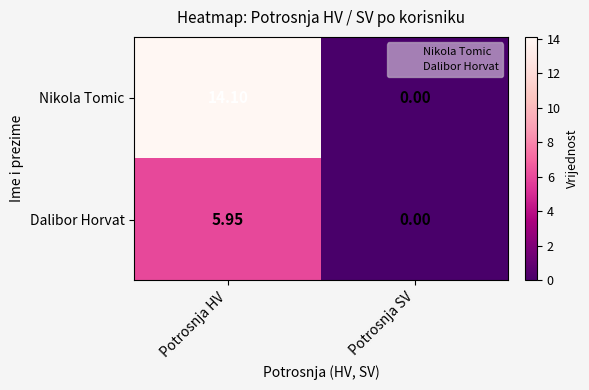

Which series changed the most between Potrosnja HV and Potrosnja SV?

Nikola Tomic